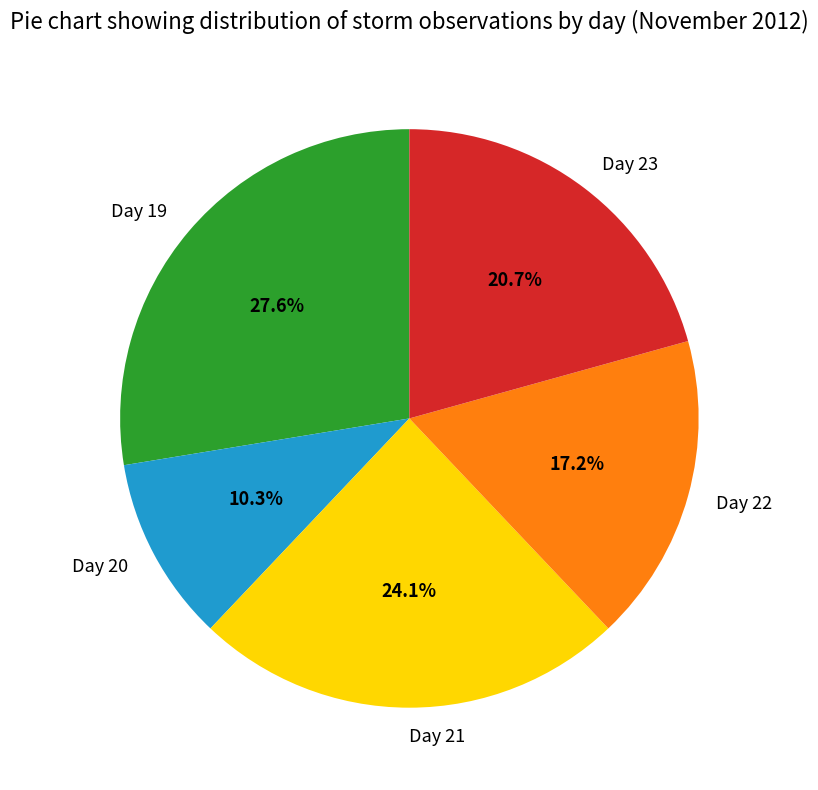

Does any single category account for the majority?

No